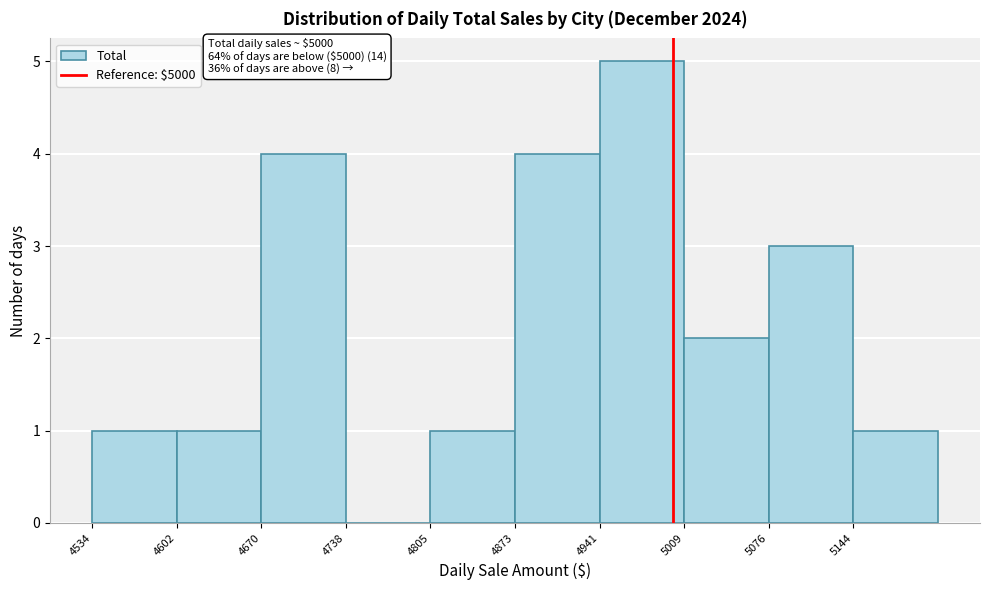

Which range on the x-axis has the tallest bar?

4940 to 5010